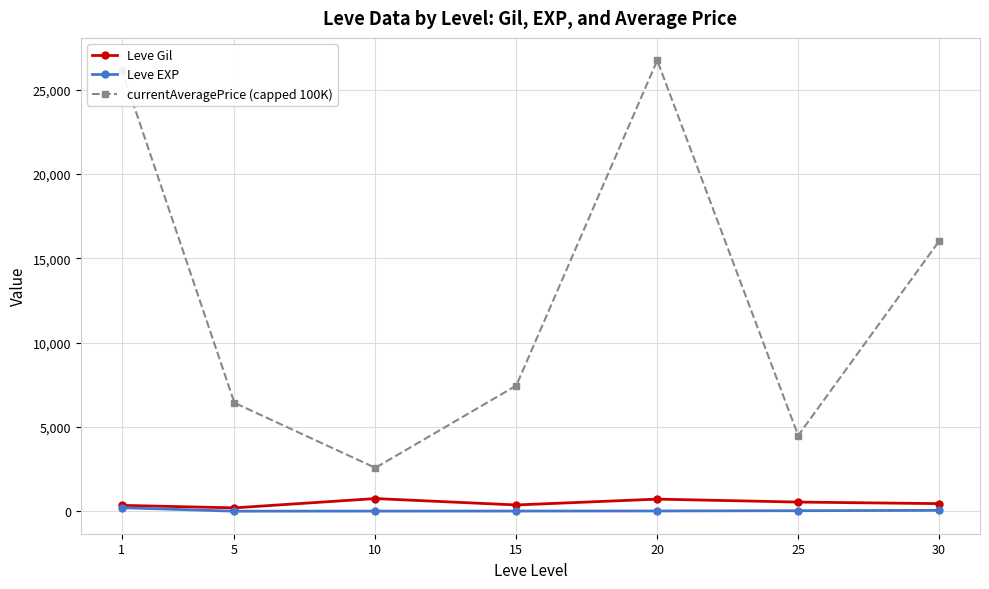

Is the value of currentAveragePrice (capped 100K) at 10 greater than the value of Leve EXP at 5?

Yes